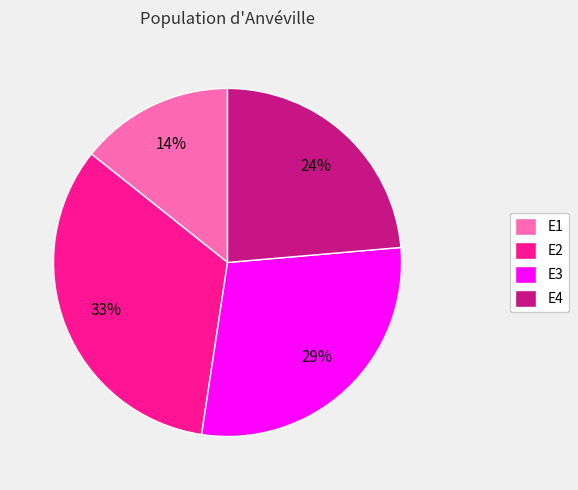

How many segments does this pie chart have?

4